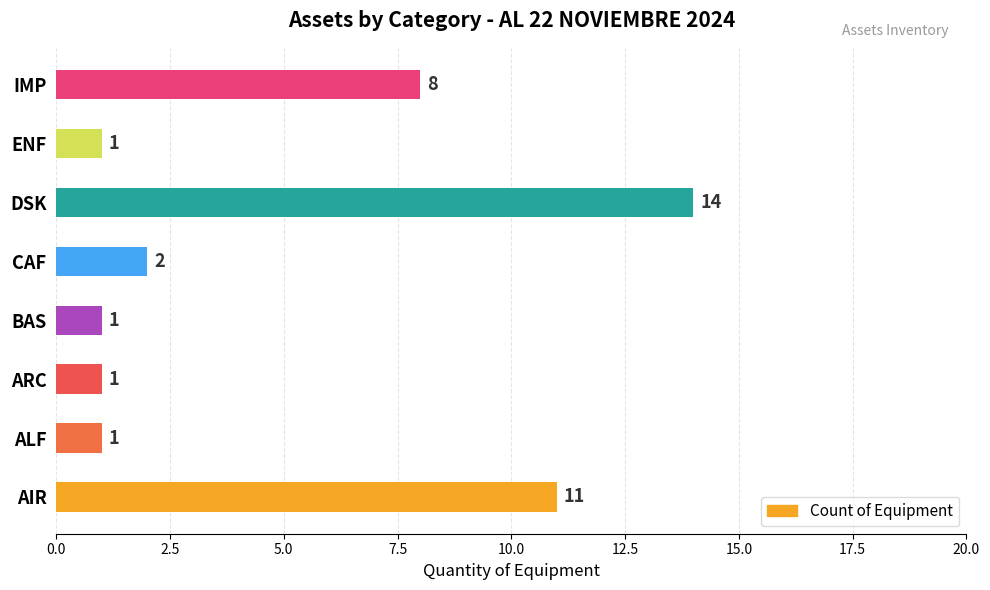

The chart shows a value of 0 at ARC. True or false?

False